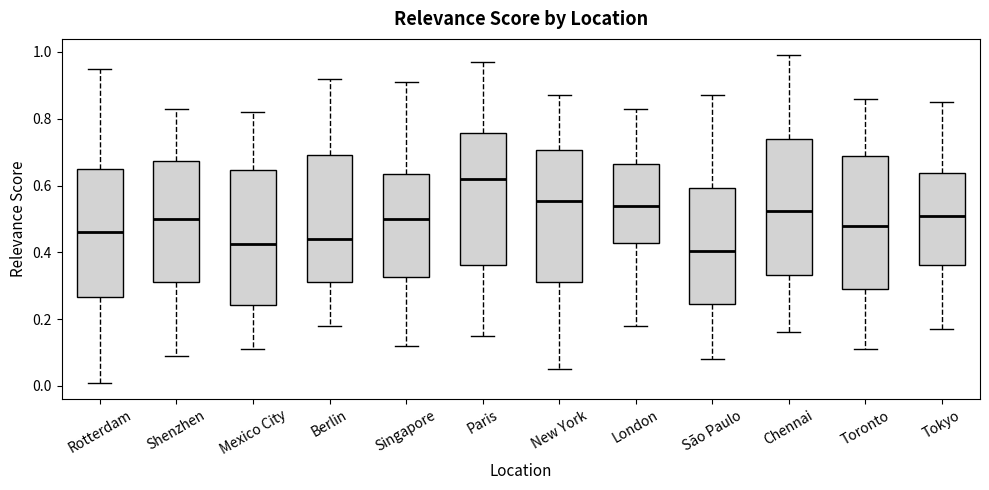

Reading left to right, transcribe this box plot: for each box, give where its median line is, the range the box spans, and where its two whiskers end, as read against the y-axis. The values are not printed on the chart, so give them approximately, as read against the axis.

Rotterdam: median 0.46, box 0.26 to 0.66, whiskers 0.02 to 0.96
Shenzhen: median 0.50, box 0.32 to 0.68, whiskers 0.10 to 0.84
Mexico City: median 0.42, box 0.24 to 0.64, whiskers 0.12 to 0.82
Berlin: median 0.44, box 0.32 to 0.70, whiskers 0.18 to 0.92
Singapore: median 0.50, box 0.32 to 0.64, whiskers 0.12 to 0.92
Paris: median 0.62, box 0.36 to 0.76, whiskers 0.16 to 0.98
New York: median 0.56, box 0.32 to 0.70, whiskers 0.06 to 0.88
London: median 0.54, box 0.42 to 0.66, whiskers 0.18 to 0.84
São Paulo: median 0.40, box 0.24 to 0.60, whiskers 0.08 to 0.88
Chennai: median 0.52, box 0.34 to 0.74, whiskers 0.16 to 1.00
Toronto: median 0.48, box 0.30 to 0.68, whiskers 0.12 to 0.86
Tokyo: median 0.52, box 0.36 to 0.64, whiskers 0.18 to 0.86